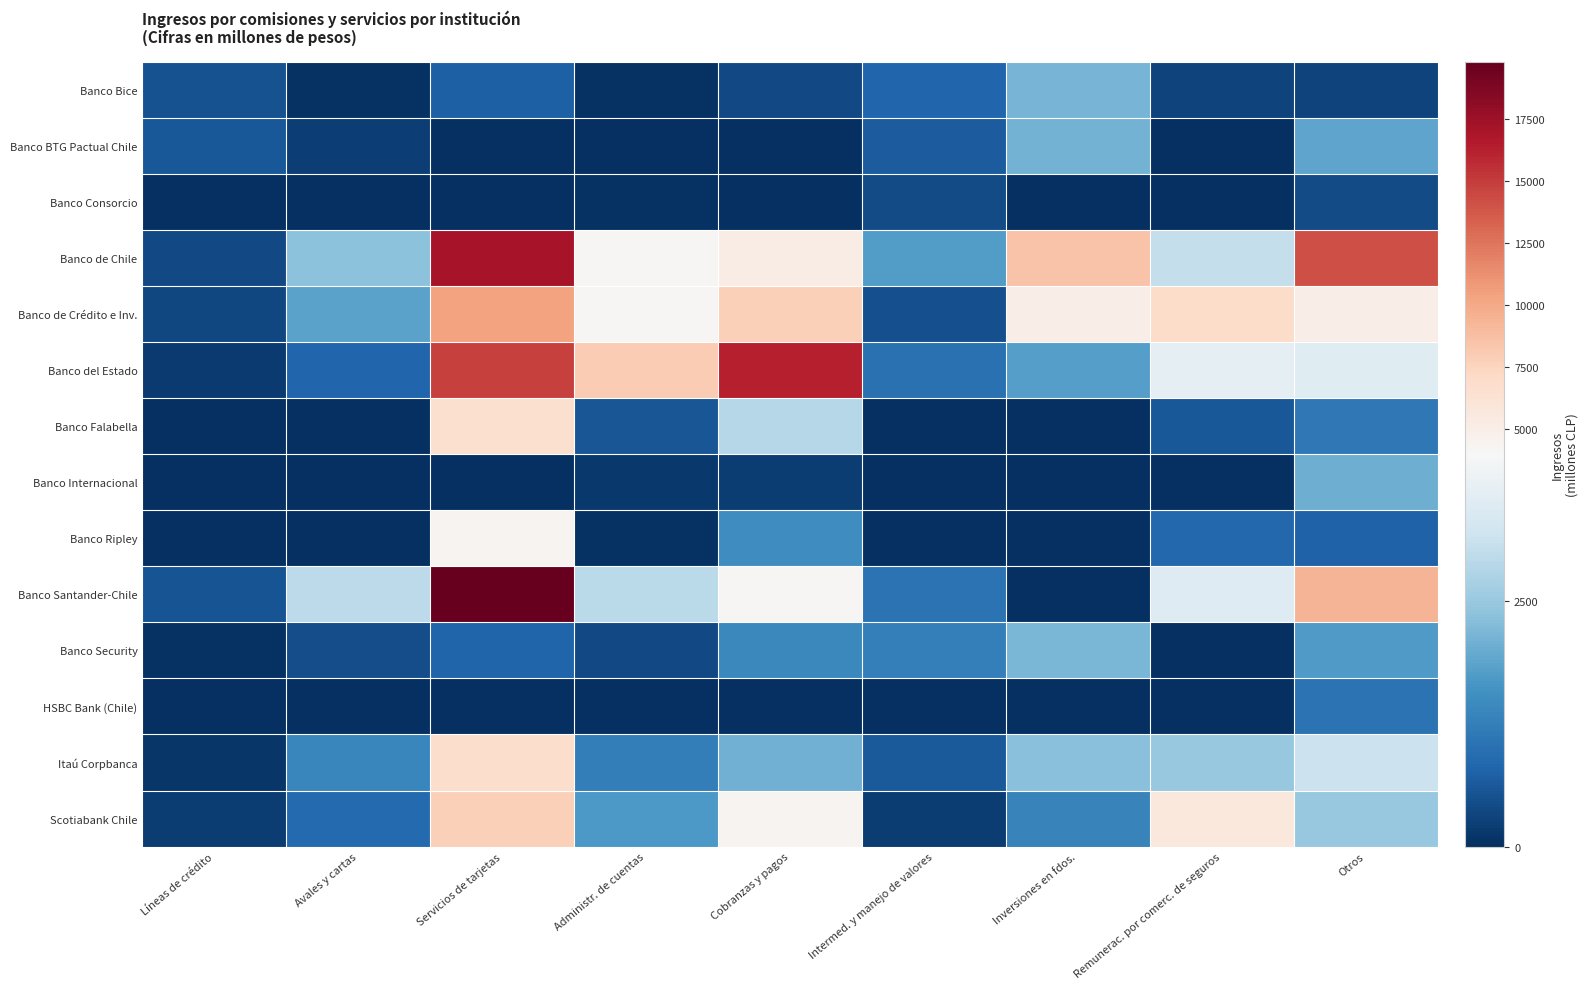

List the series in order of their peak value, lowest first.

Banco Consorcio, HSBC Bank (Chile), Banco Internacional, Banco BTG Pactual Chile, Banco Bice, Banco Security, Banco Ripley, Banco Falabella, Itaú Corpbanca, Scotiabank Chile, Banco de Crédito e Inv., Banco del Estado, Banco de Chile, Banco Santander-Chile